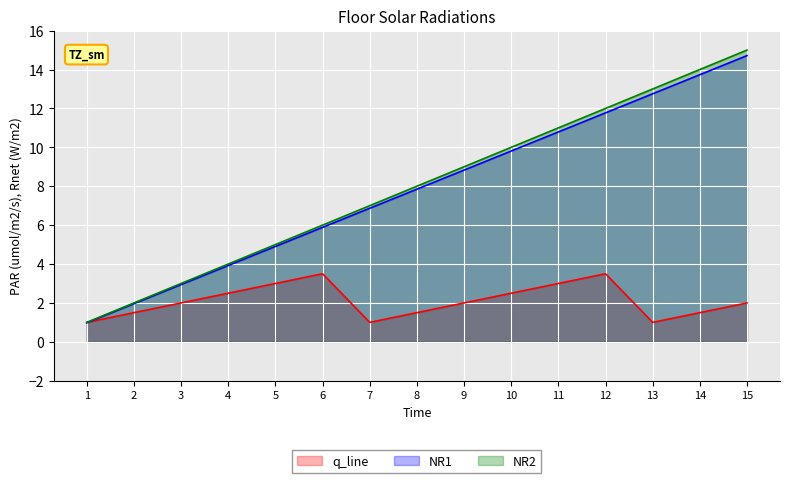

Rank the series at 10 from highest to lowest value.

NR2, NR1, q_line